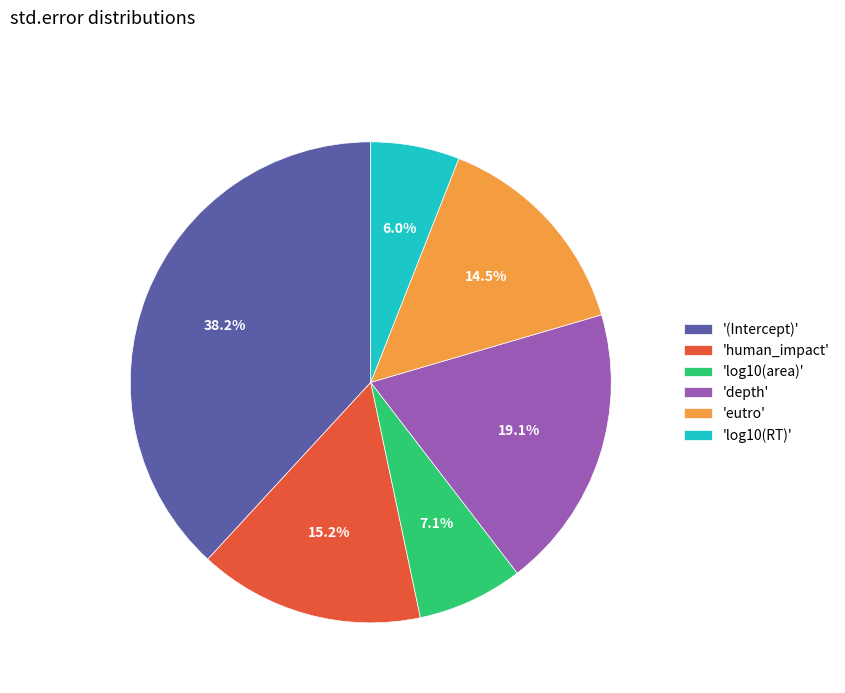

How many segments does this pie chart have?

6